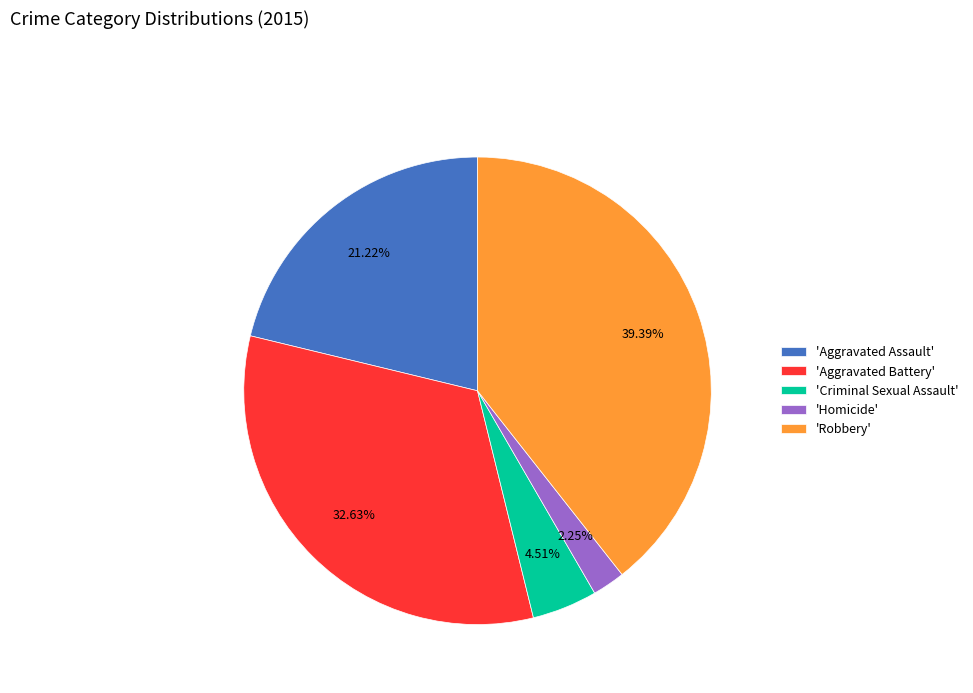

Which category has the smallest portion of the pie?

'Homicide'